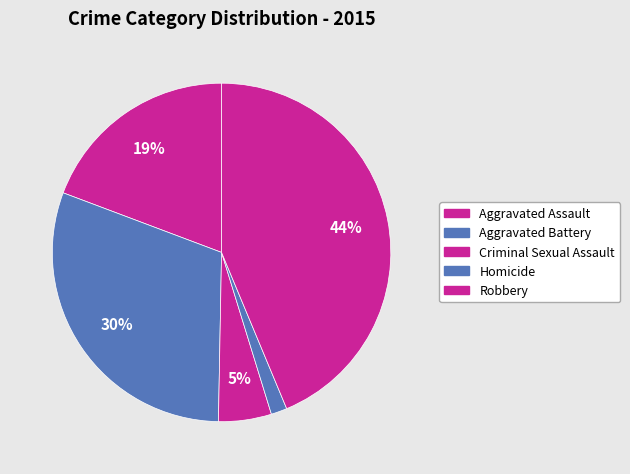

To the nearest percent, what is the average slice percentage?

20%